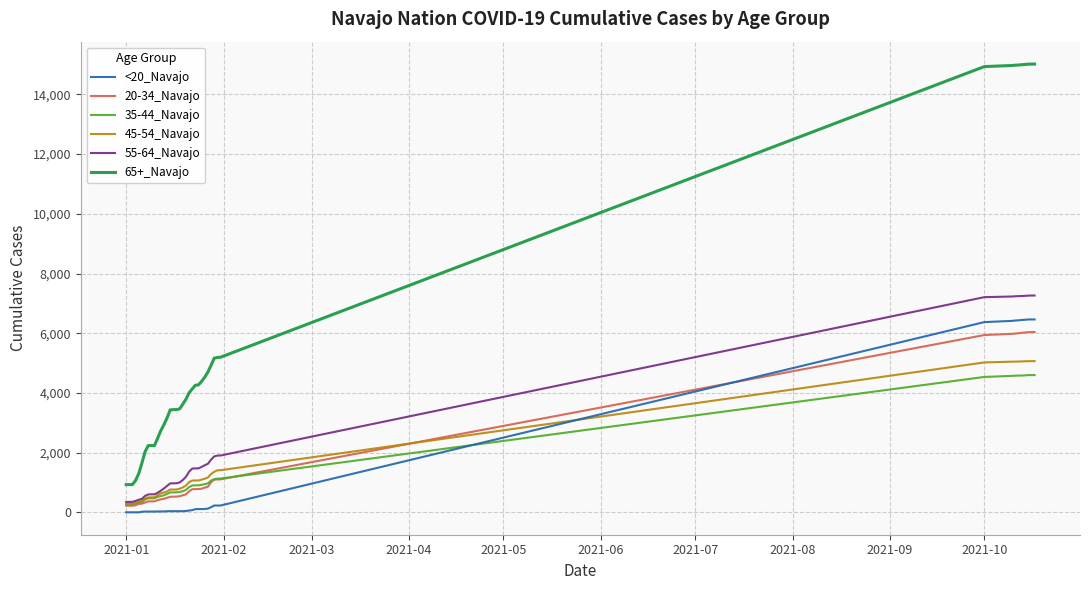

Which series has the largest total across all categories?

65+_Navajo